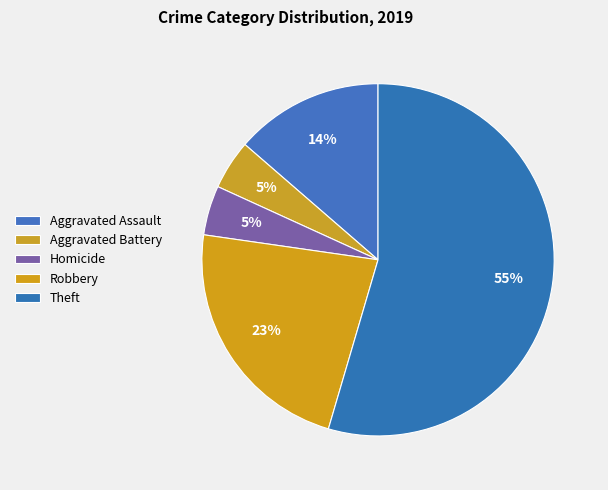

How many slices are in this pie chart?

5